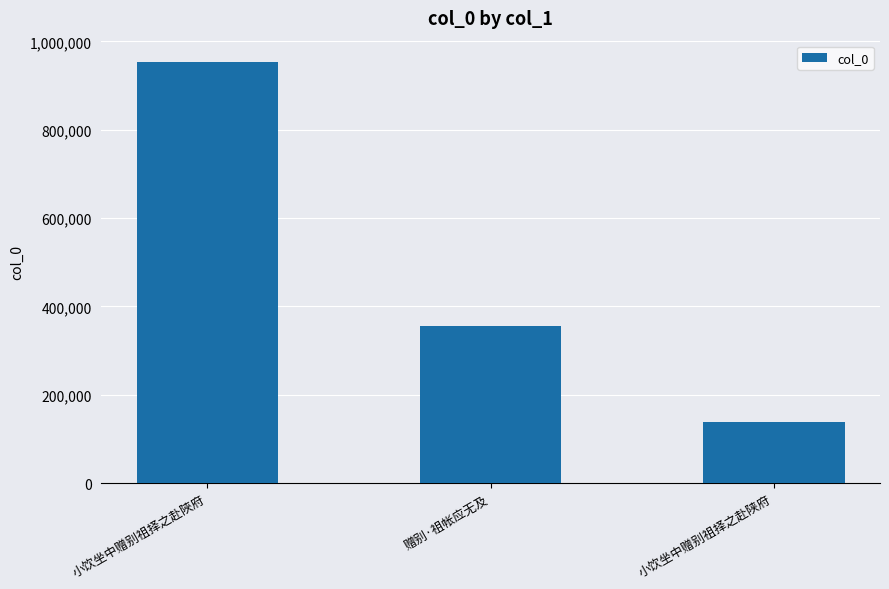

Does the chart contain stacked bars?

No